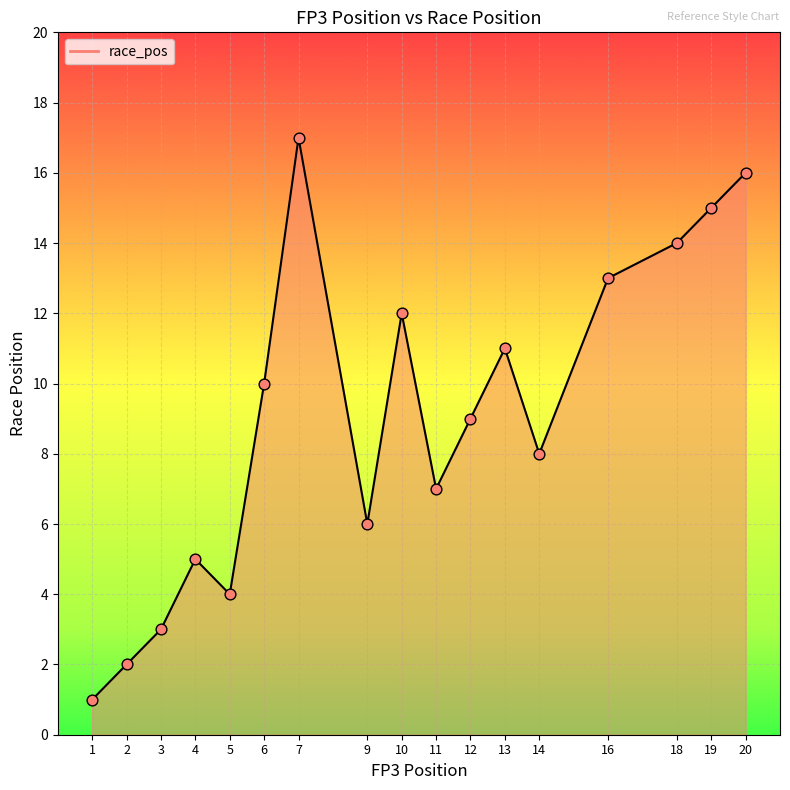

Approximately how many times larger is the value at 13 compared to 7?

0.6